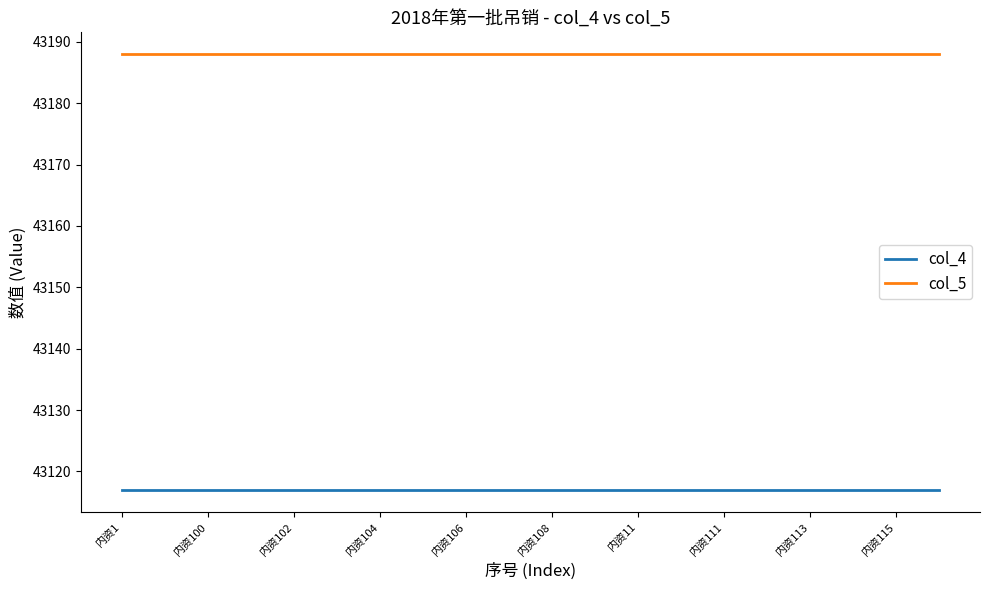

True or false: col_4 and col_5 intersect in this chart.

False